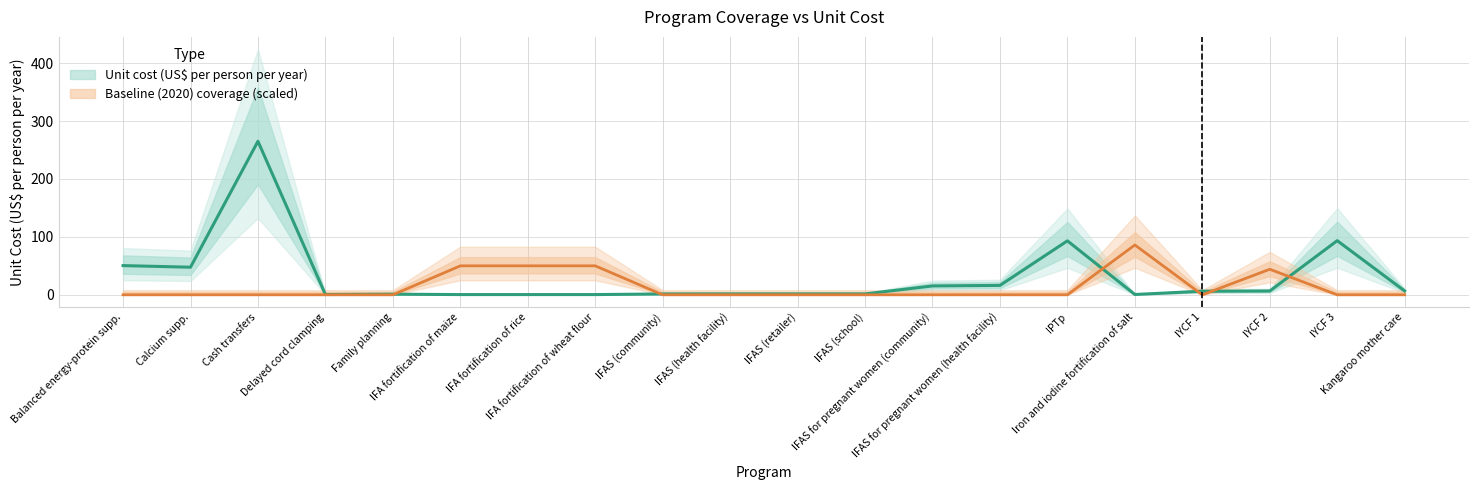

Count the number of data series in this chart.

2